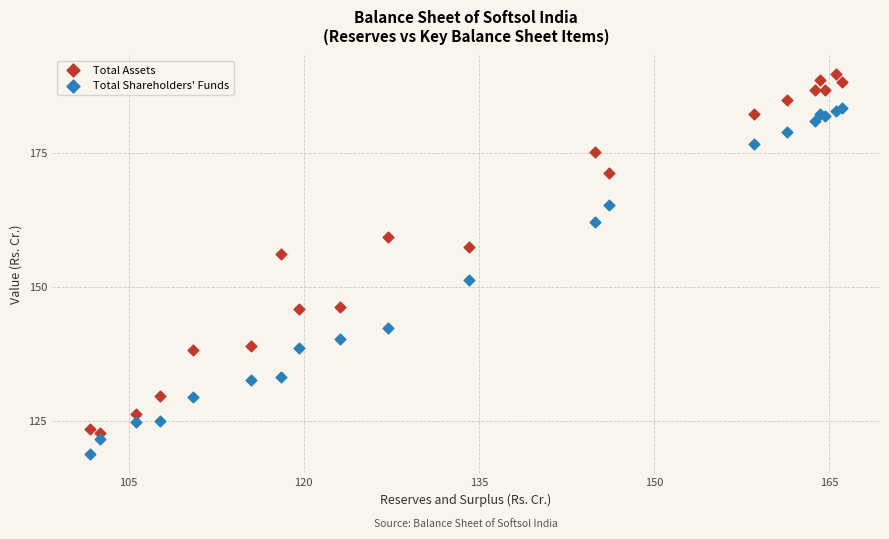

Which series contains the lowest Y value?

Total Shareholders' Funds